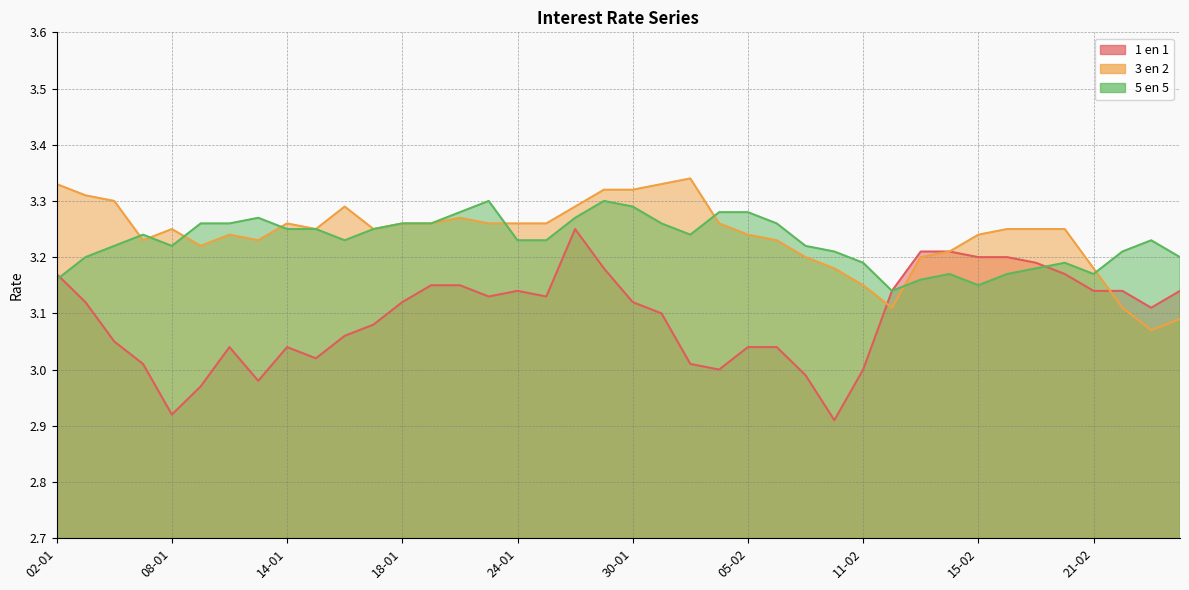

What is the label of the 37th point from the right?

07-01